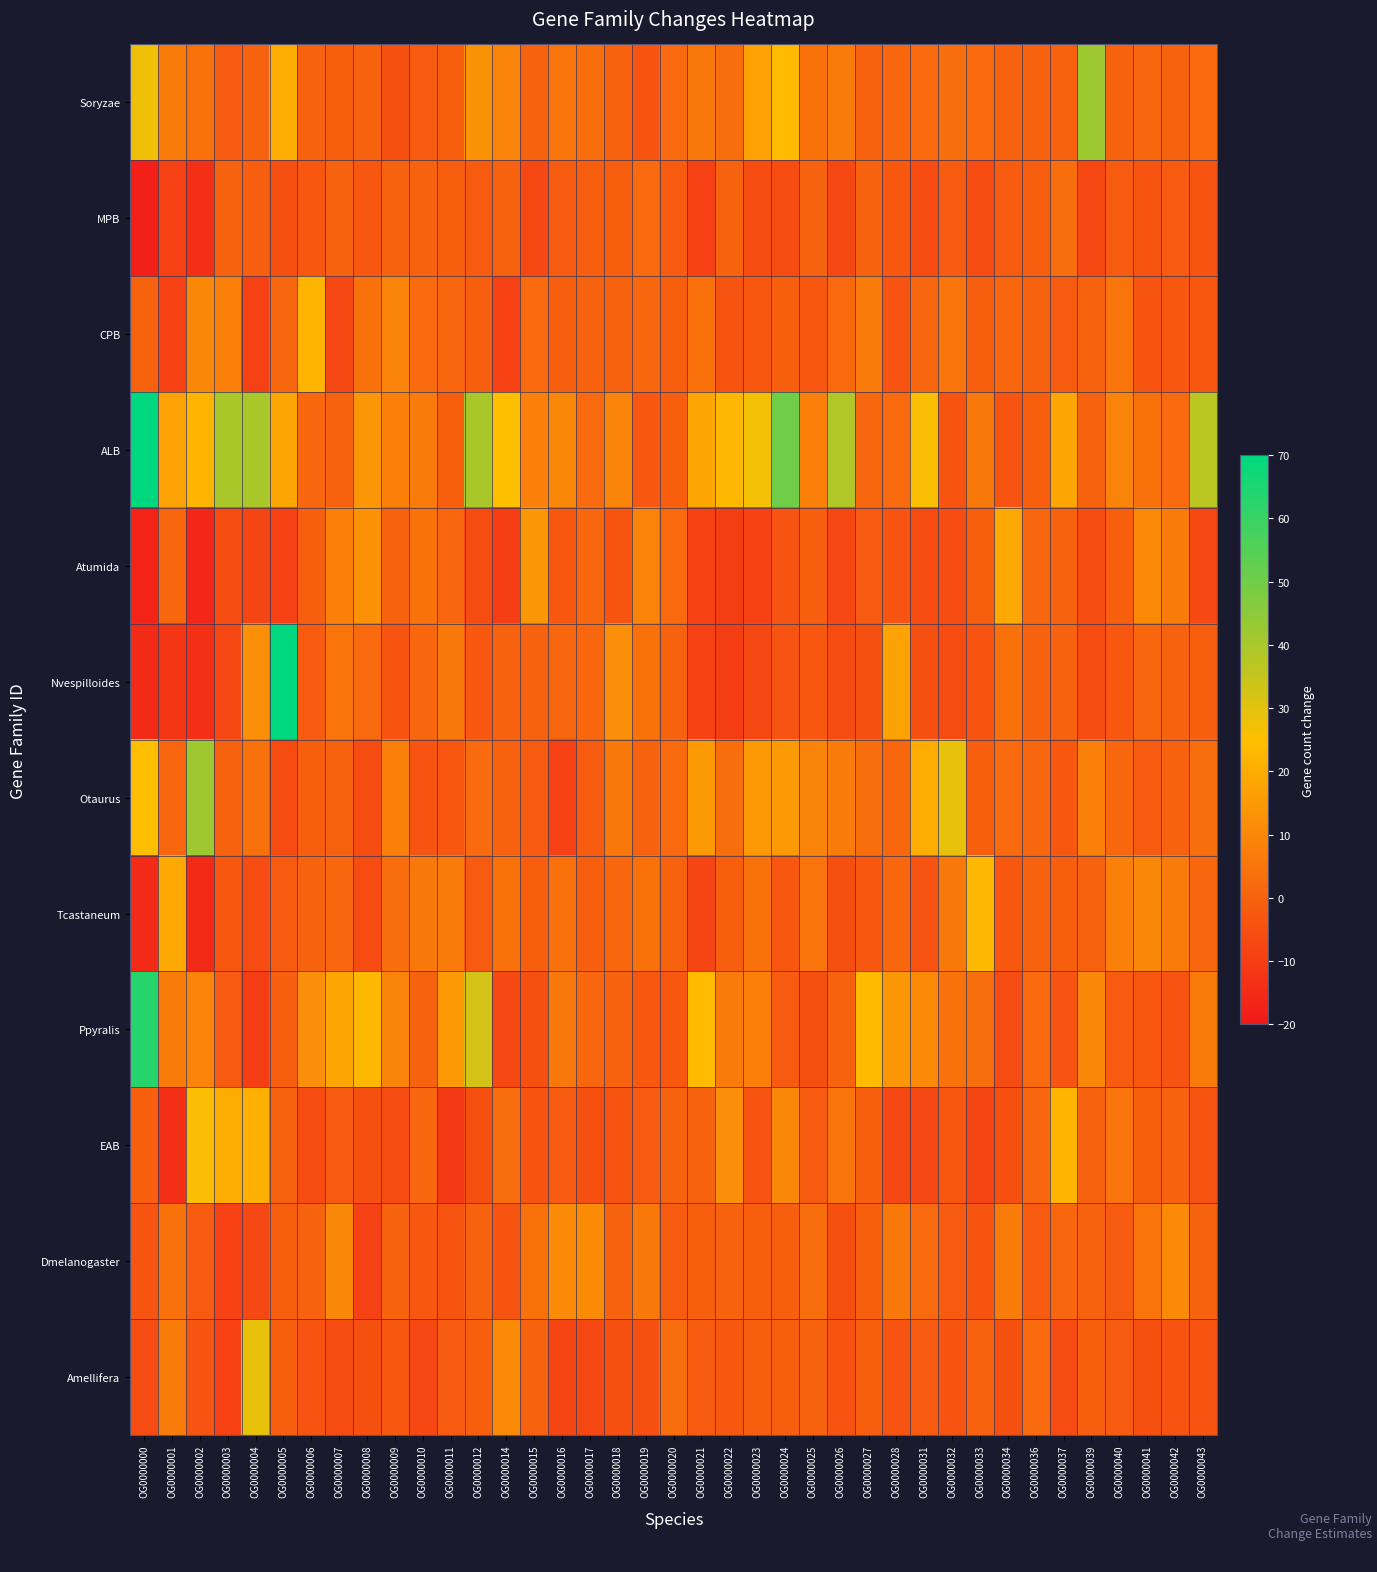

At how many categories does at least one series exceed 3?

37